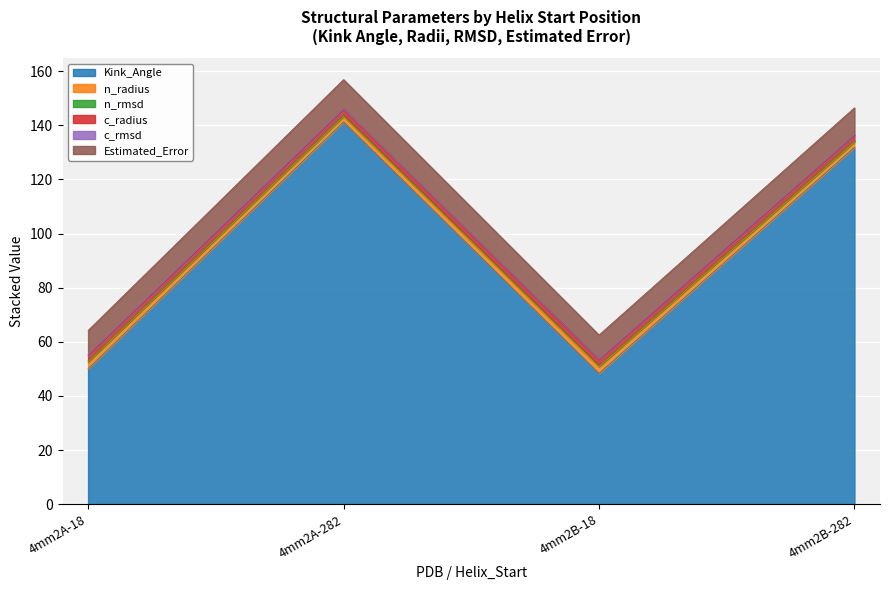

True or false: Kink_Angle has a value of 32.8 at 4mm2B-18.

False